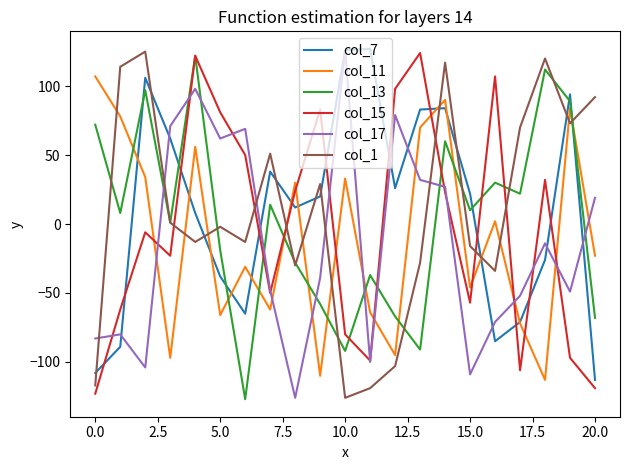

True or false: col_15 and col_1 cross at least once.

True